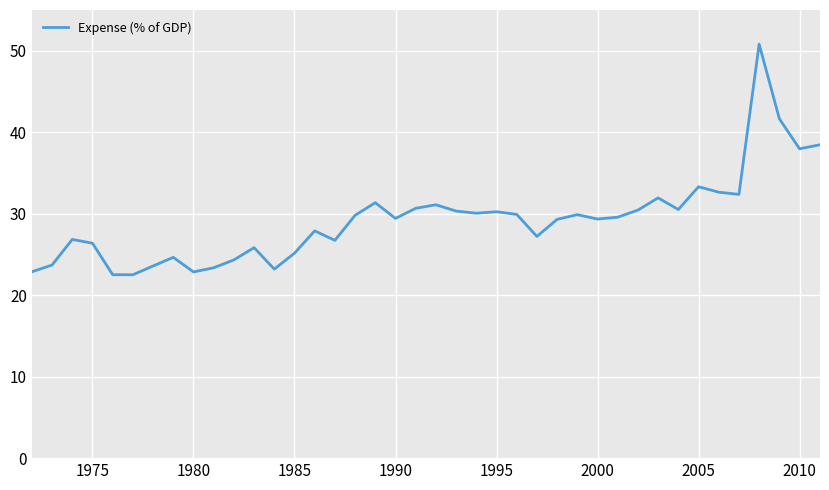

True or false: the data has more than 2 interior local peaks.

True